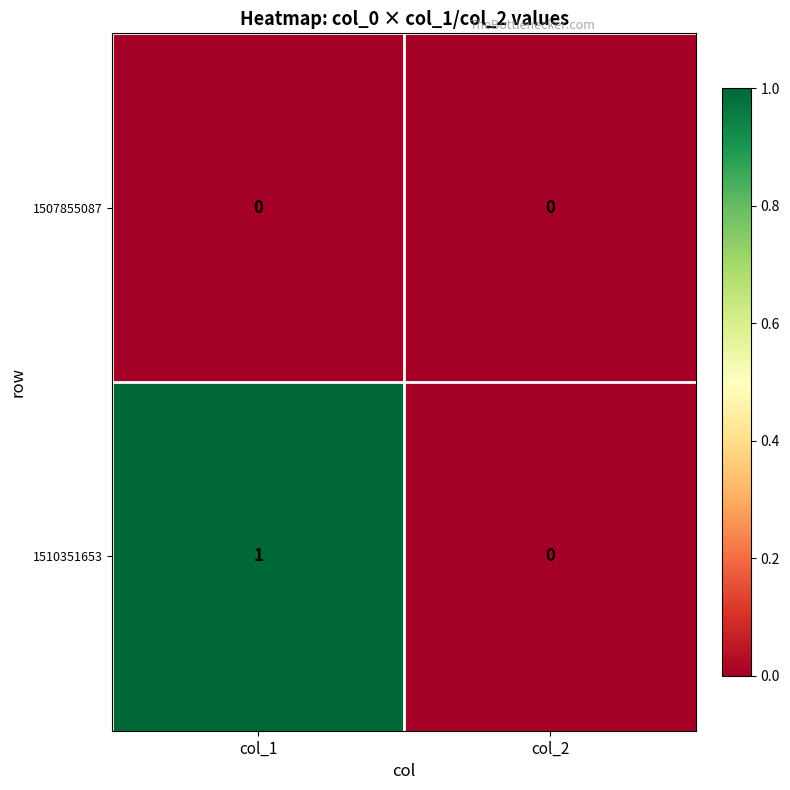

Which series changed the most between col_1 and col_2?

1510351653